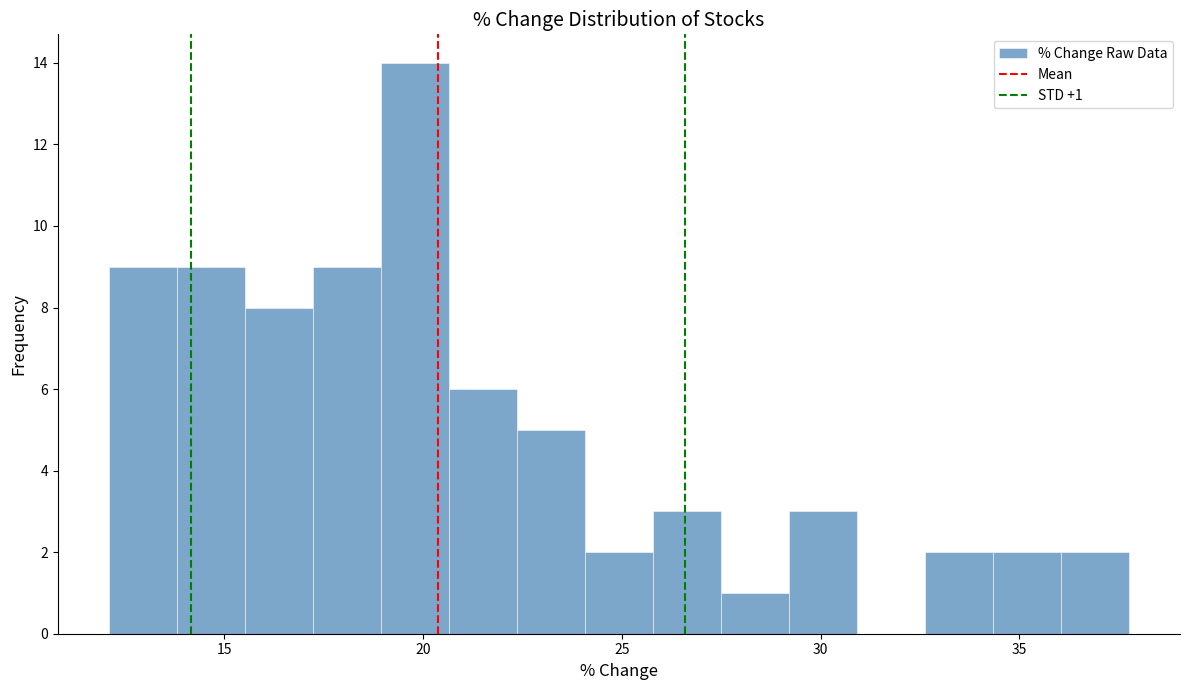

Read against the x-axis, roughly where is the centre of the tallest bar?

20.0